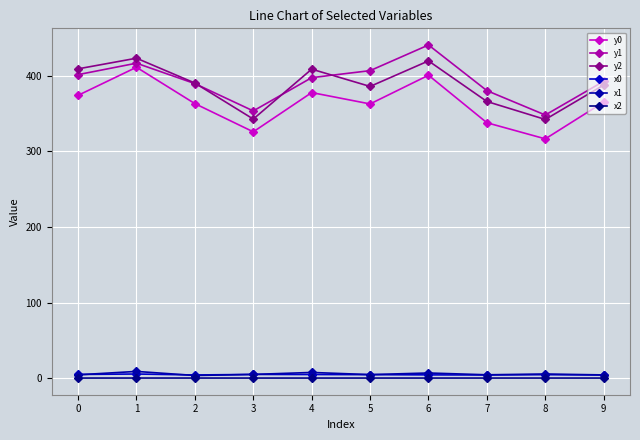

What is the total value across all series at 6?

1272.8